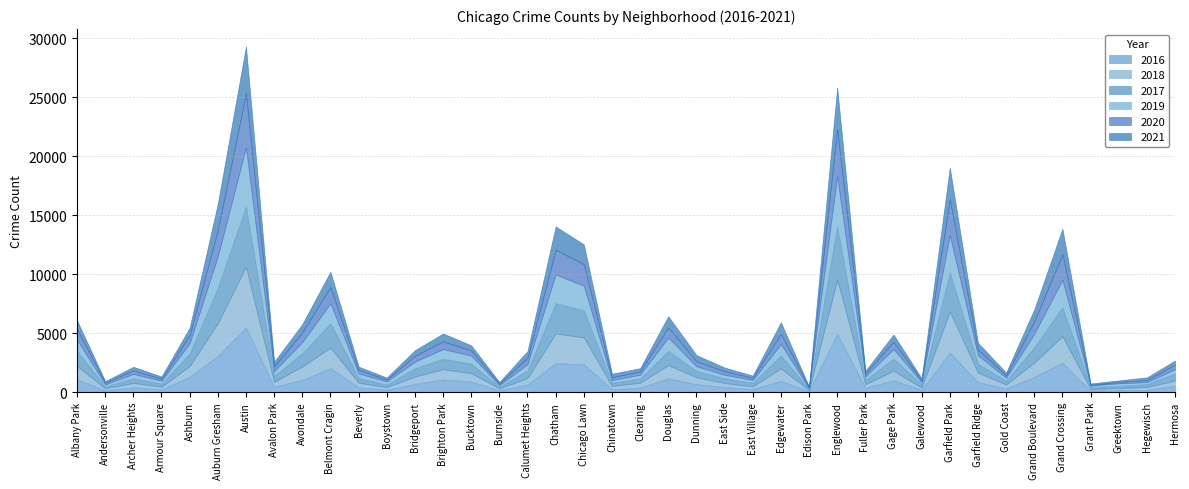

How many lines are shown in the chart?

6